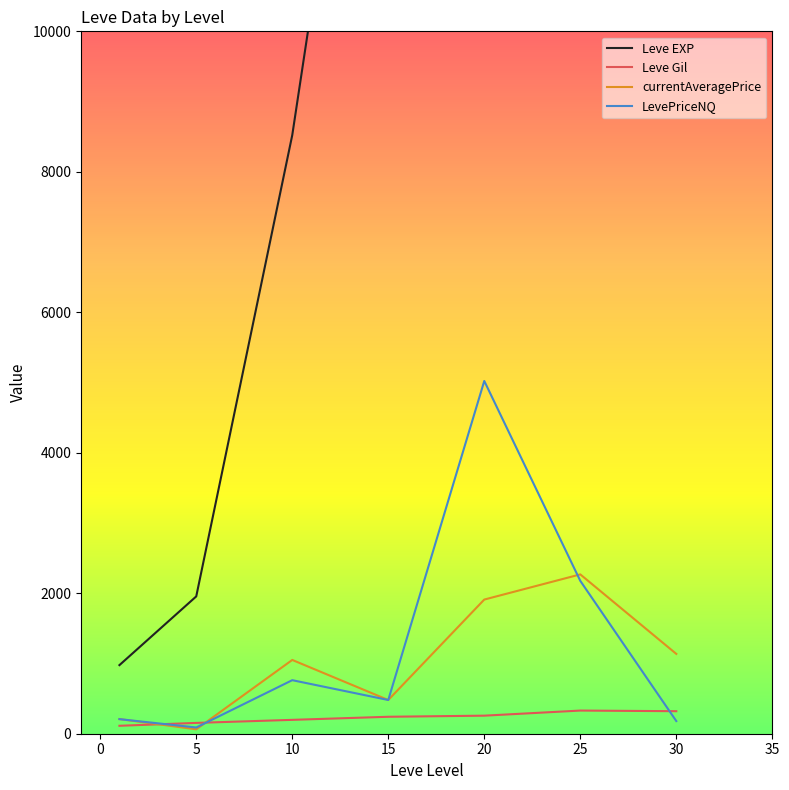

At which label does currentAveragePrice reach its peak?

25